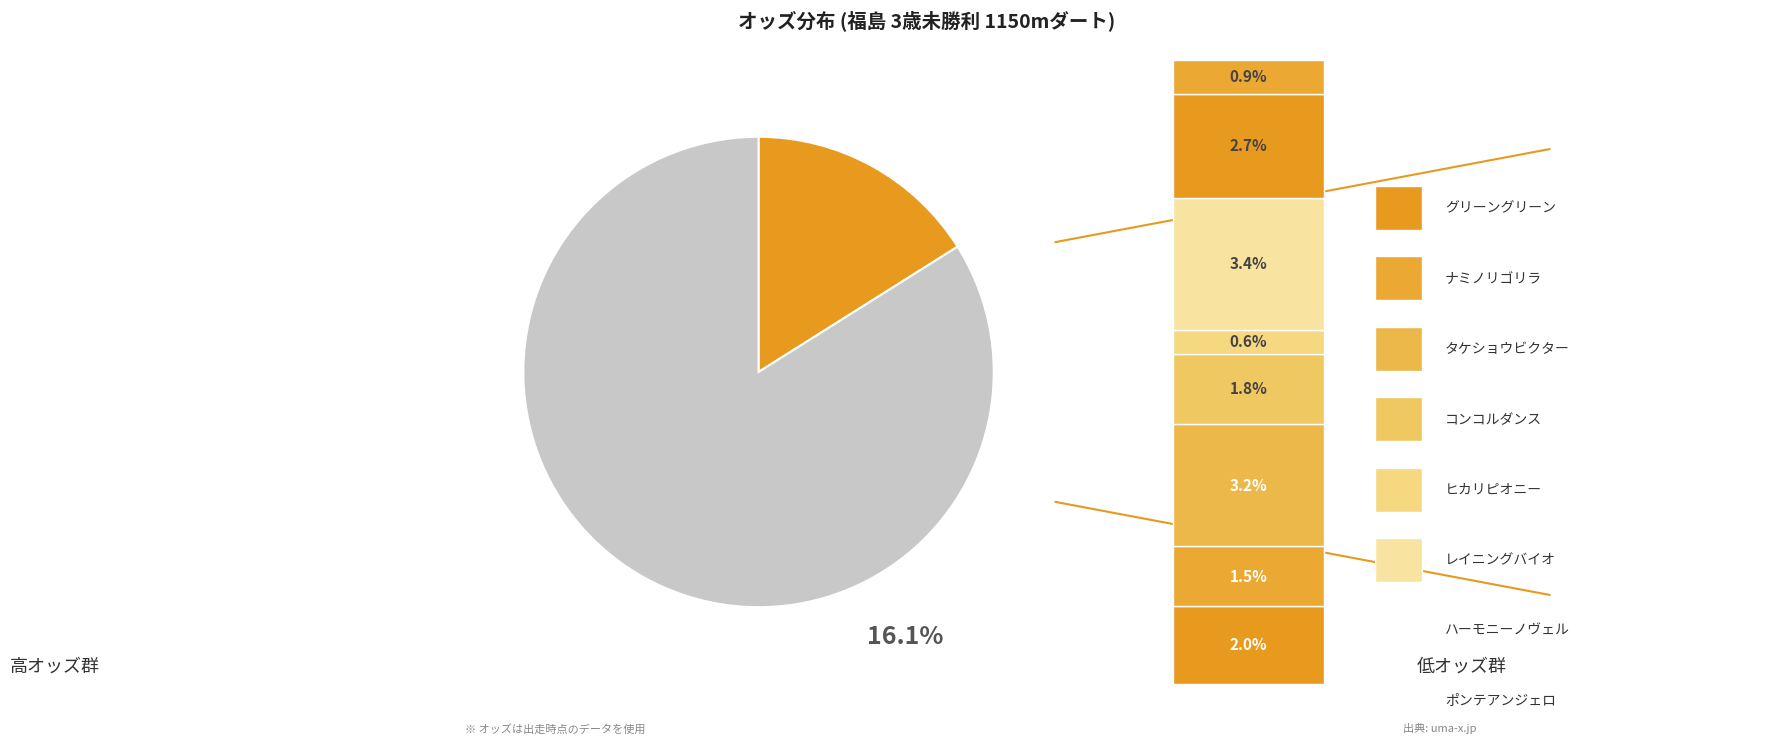

How many segments does this pie chart have?

2